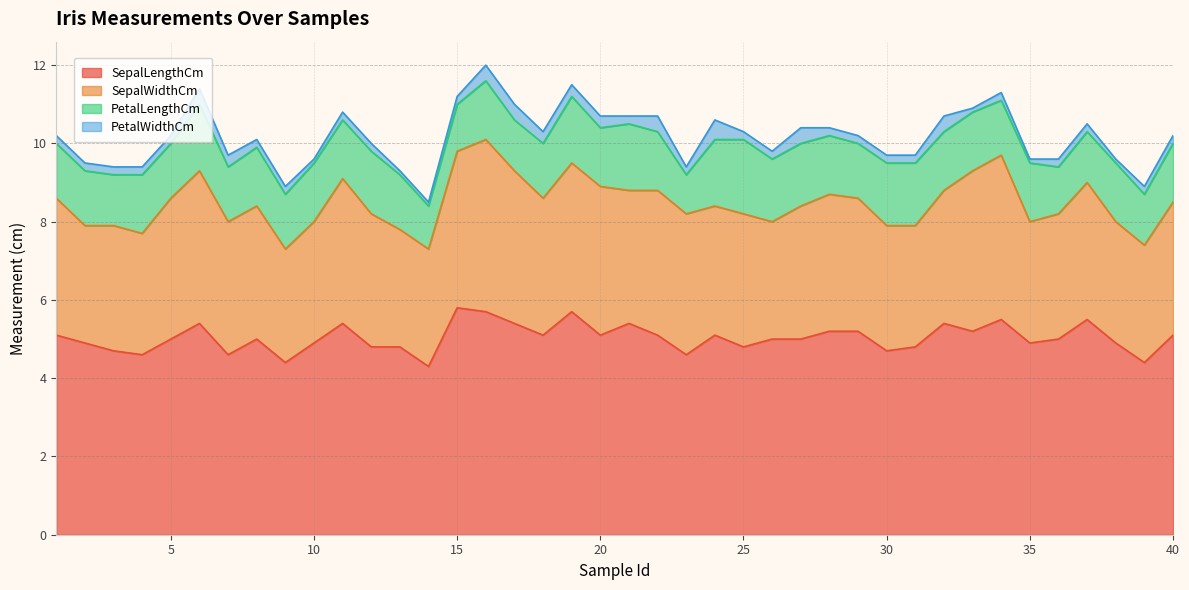

Where is PetalWidthCm nearest to the value 0?

10